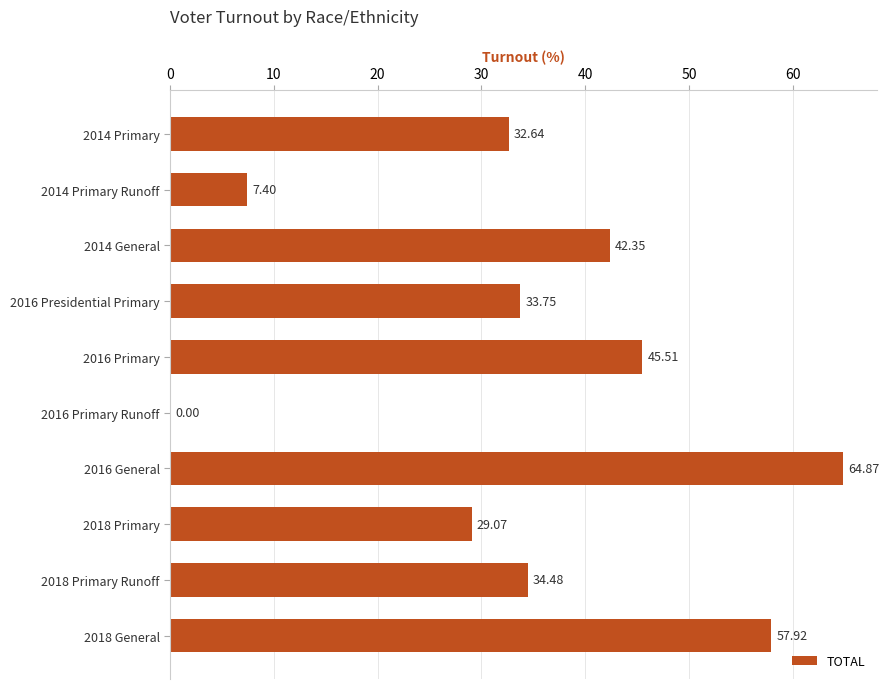

What is the sum of all values?

348.0